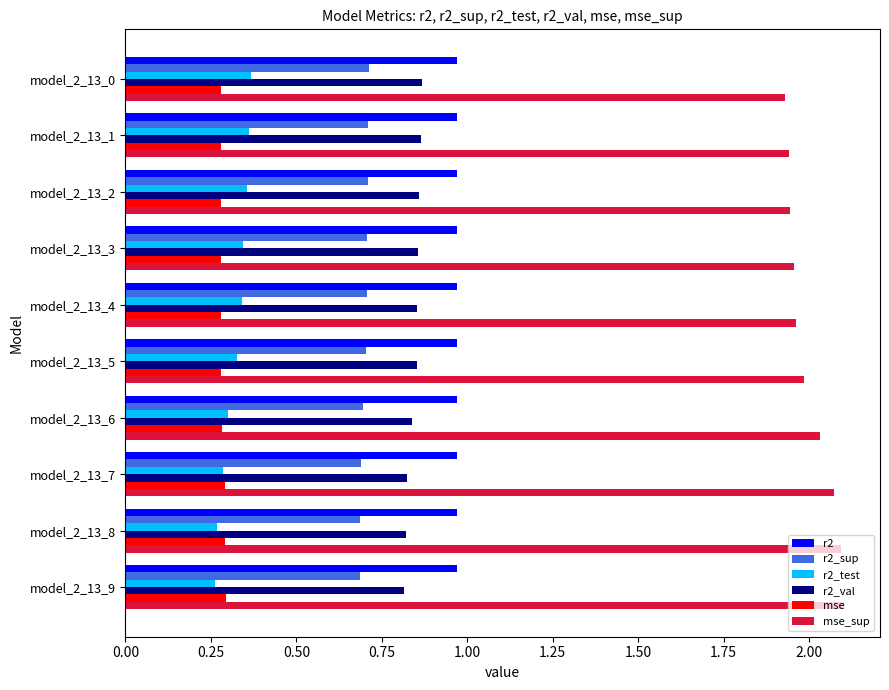

Is it true that mse_sup equals 2.1 at model_2_13_9?

True